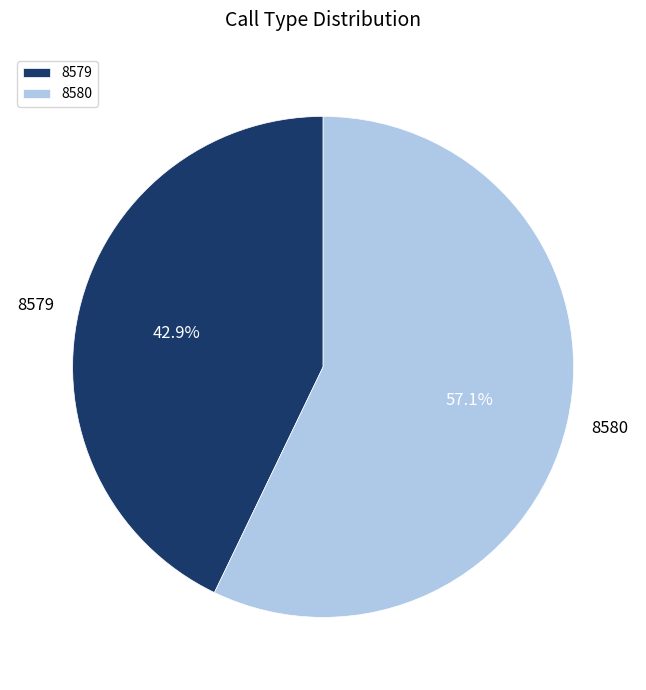

Count the number of slices in the pie.

2